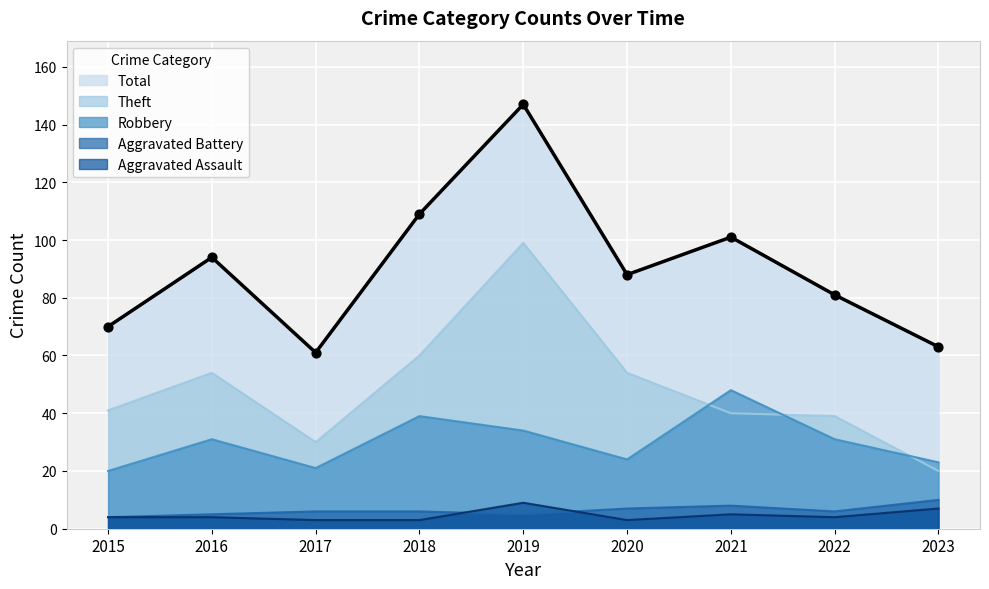

Which series contains the highest Y value?

Total